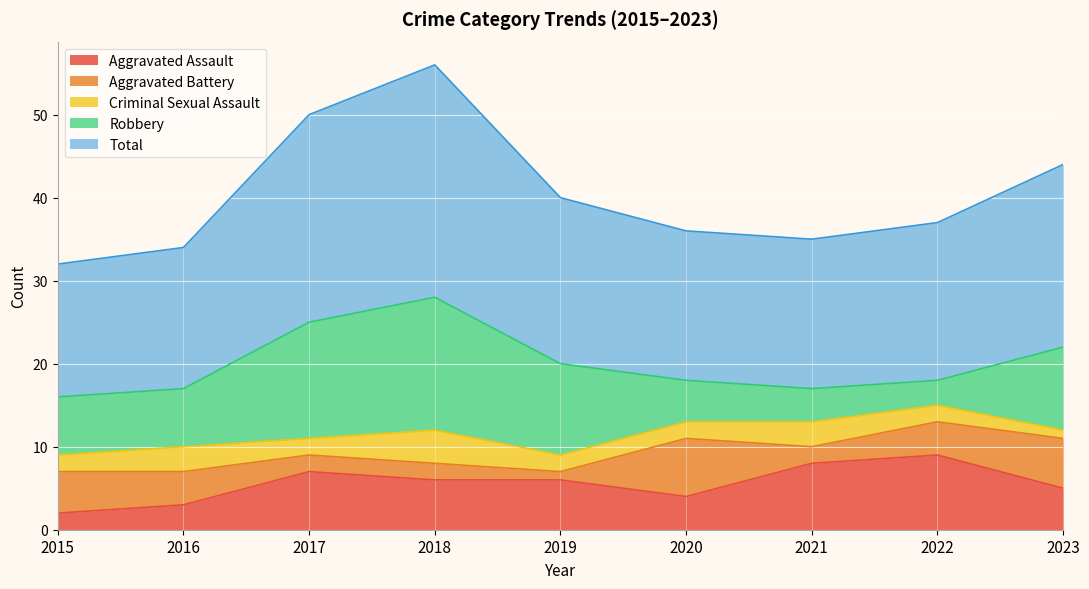

What is the value of the Aggravated Battery point at the 7th from the left?

2